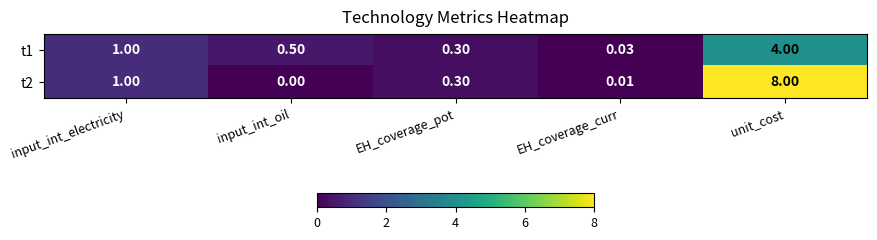

Rank the categories by t1 value from highest to lowest.

unit_cost, input_int_electricity, input_int_oil, EH_coverage_pot, EH_coverage_curr